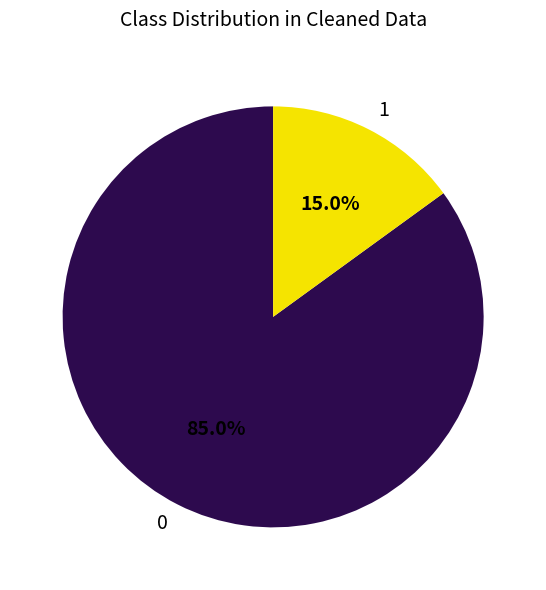

Rank the categories by value from highest to lowest.

0, 1